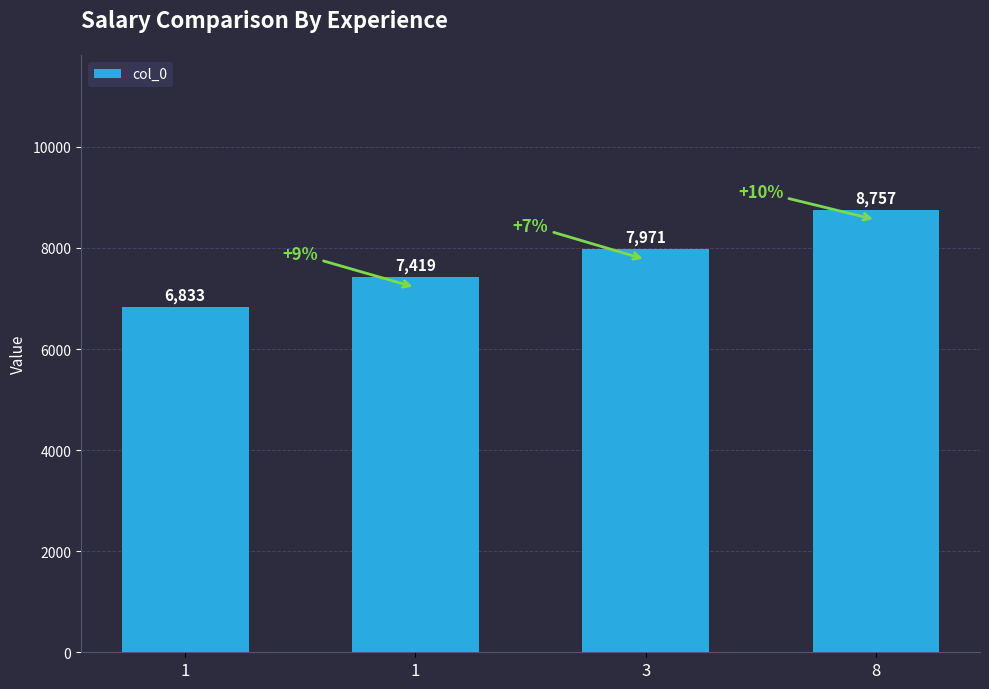

Where is the data nearest to the value 7795?

3